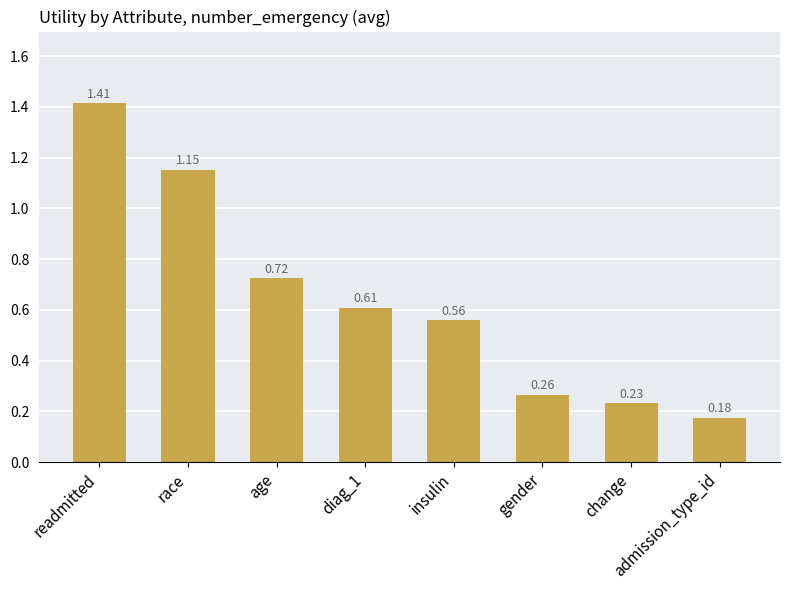

Which label corresponds to the smallest value in the chart?

admission_type_id